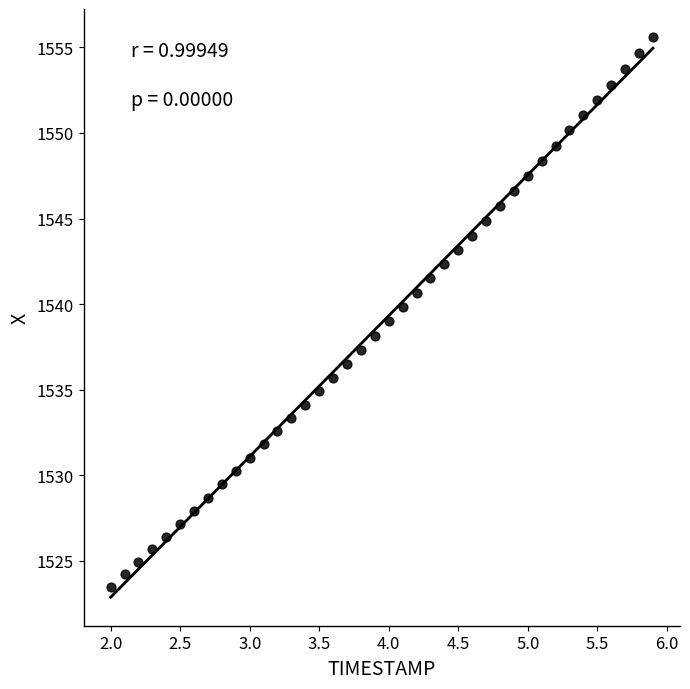

What is the range of X values (max minus min)?

3.9